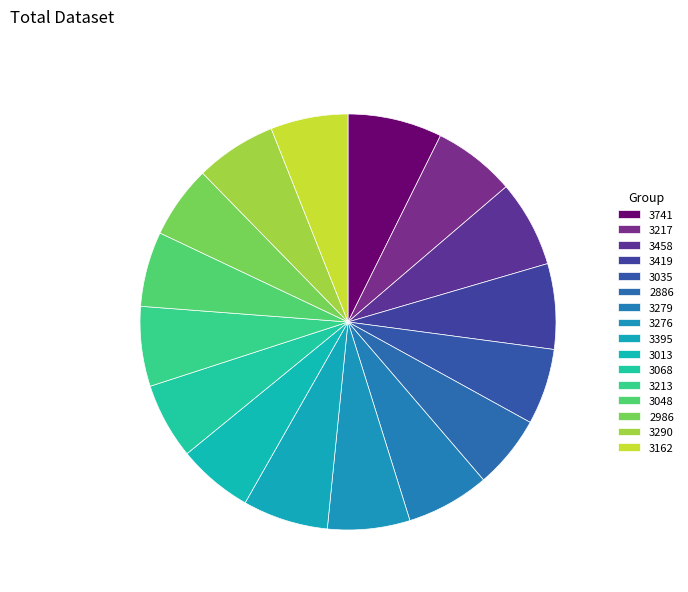

True or false: 3213 accounts for 20% of the total.

False